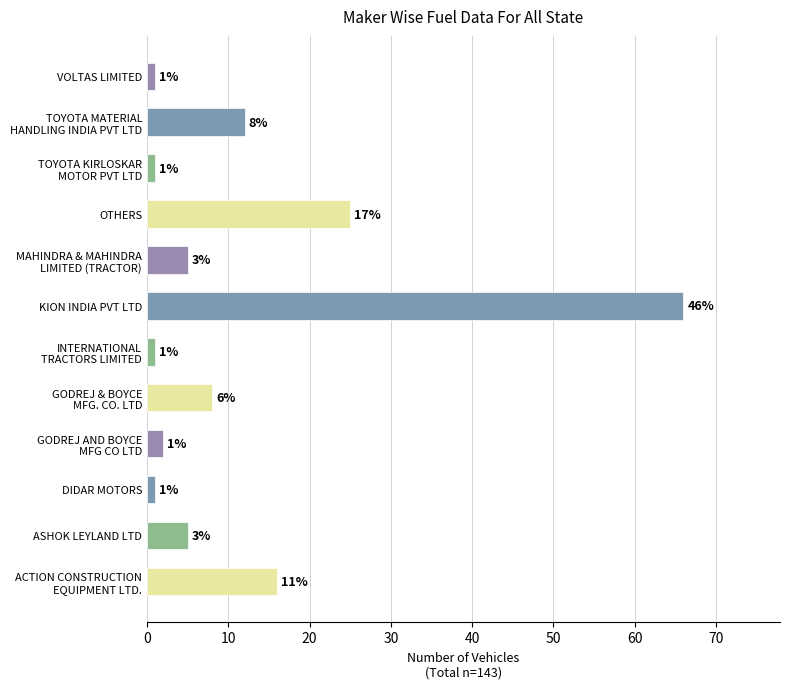

Is it true that the value at ASHOK LEYLAND LTD is 5?

True